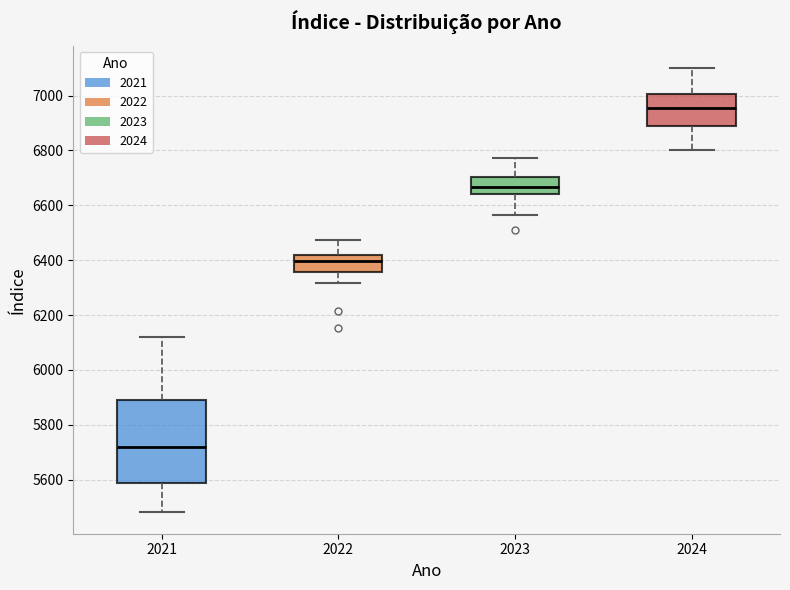

Reading left to right, transcribe this box plot: for each box, give where its median line is, the range the box spans, and where its two whiskers end, as read against the y-axis. The values are not printed on the chart, so give them approximately, as read against the axis.

2021: median 5720, box 5580 to 5900, whiskers 5480 to 6120
2022: median 6400, box 6360 to 6420, whiskers 6320 to 6480
2023: median 6660, box 6640 to 6700, whiskers 6560 to 6780
2024: median 6960, box 6880 to 7000, whiskers 6800 to 7100